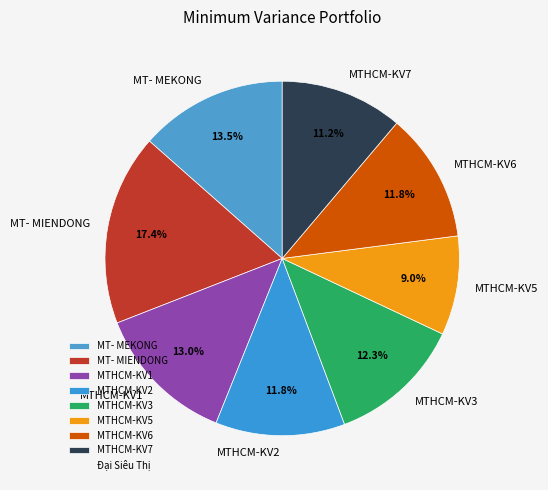

Which category has the biggest portion of the pie?

MT- MIENDONG